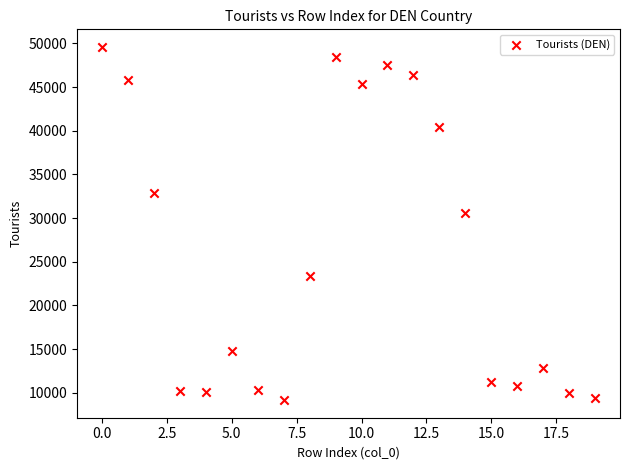

What Y value in the scatter plot is closest to 29373?

30631